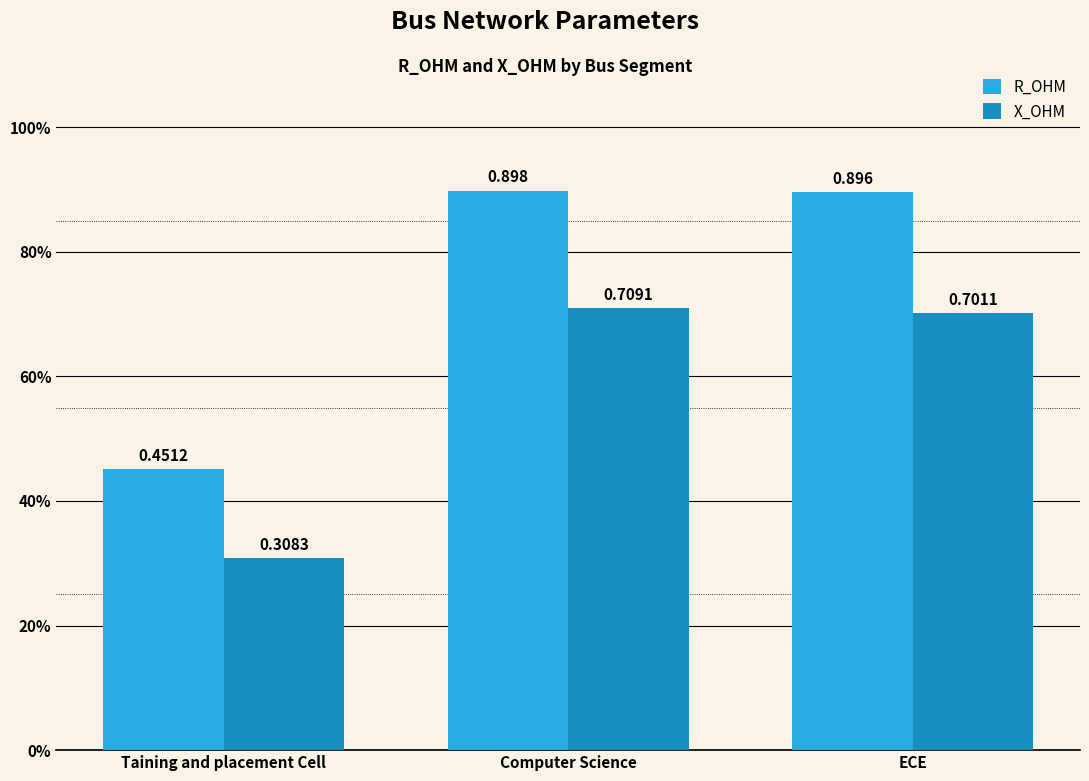

What is the maximum value shown in the chart?

0.9